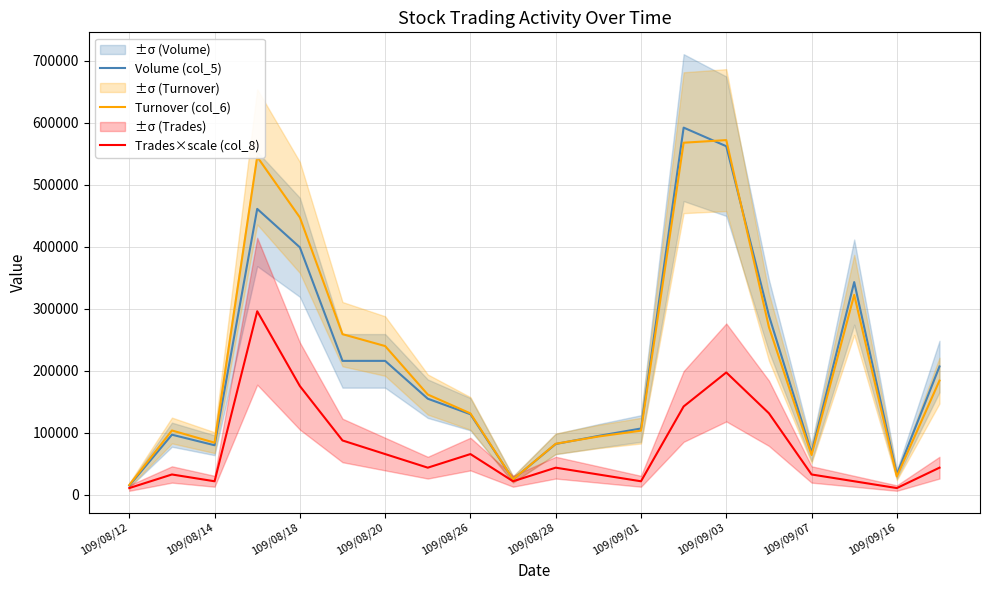

Reading right to left, extract all data points from this chart.

Volume (col_5): 207000.0	33000.0	343000.0	68000.0	289000.0	562000.0	592000.0	107000.0	95000.0	82000.0	25000.0	130000.0	155000.0	216000.0	216000.0	399000.0	461000.0	80000.0	97000.0	15000.0
Turnover (col_6): 184210.0	29700.0	322420.0	64280.0	270460.0	571870.0	567660.0	103490.0	94050.0	82420.0	25000.0	131300.0	161750.0	239890.0	259050.0	447210.0	544870.0	84150.0	103790.0	15900.0
Trades×scale (col_8): 43851.9	10963.0	21925.9	32888.9	131555.6	197333.3	142518.5	21925.9	32888.9	43851.9	21925.9	65777.8	43851.9	65777.8	87703.7	175407.4	296000.0	21925.9	32888.9	10963.0